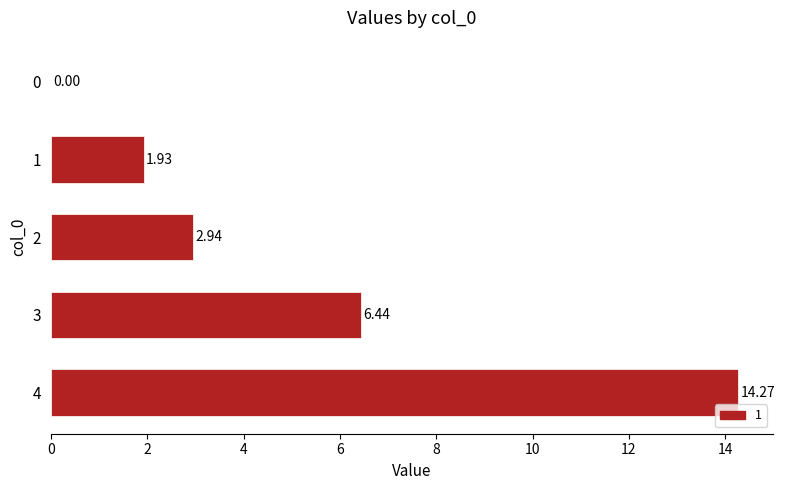

What is the sum of the values at 4 and 3?

20.7